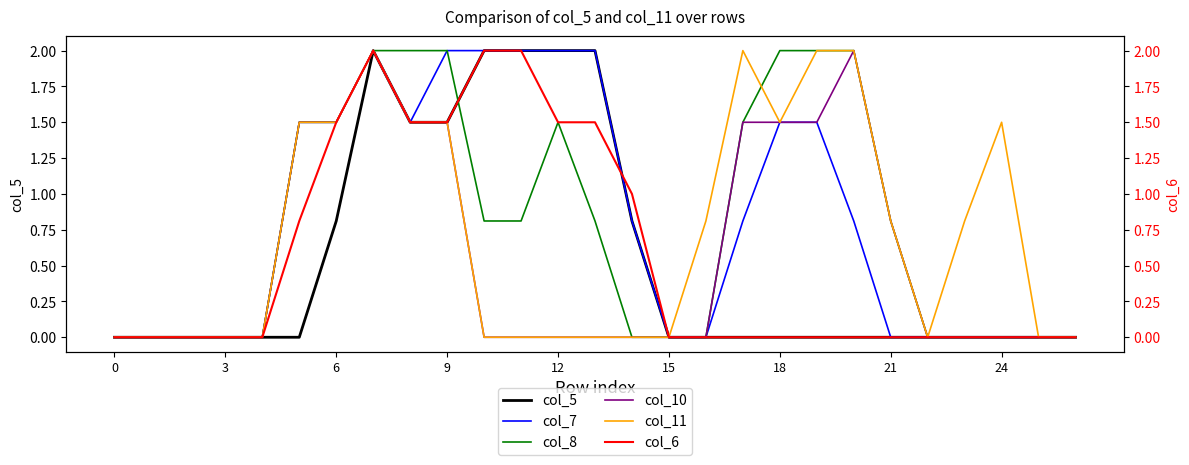

List the series in order of their peak value, highest first.

col_5, col_7, col_8, col_10, col_11, col_6